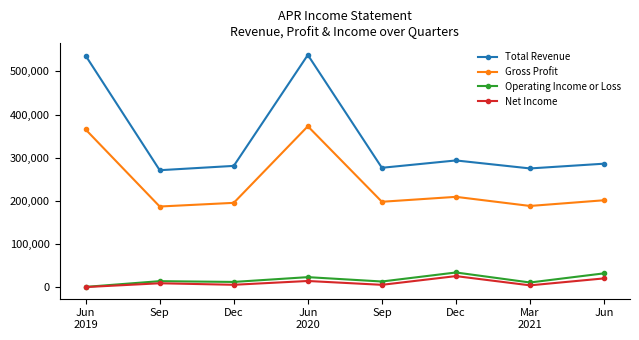

What is the label of the 6th point from the left?

Dec